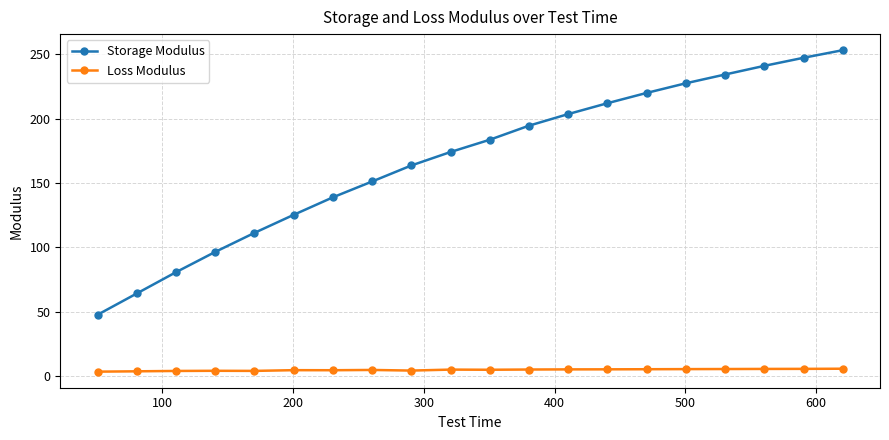

Which series has the widest spread of values?

Storage Modulus